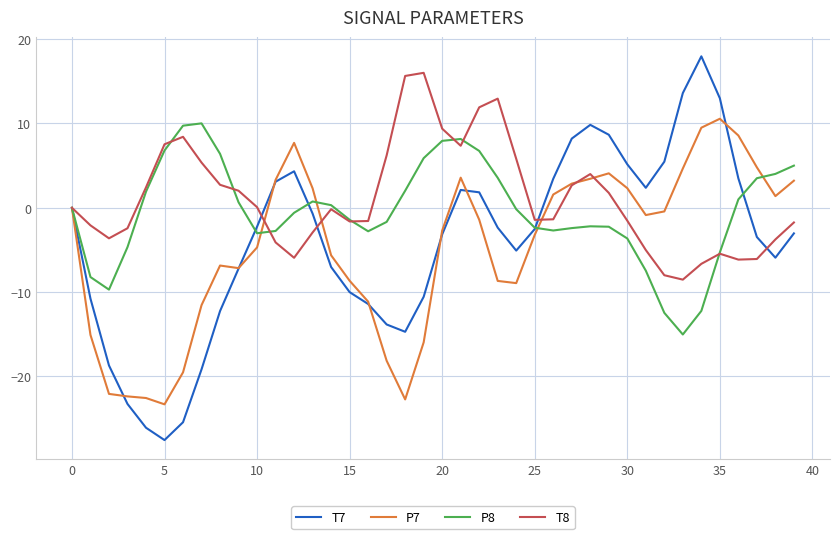

What is the lowest value of the P8 series?

-15.0